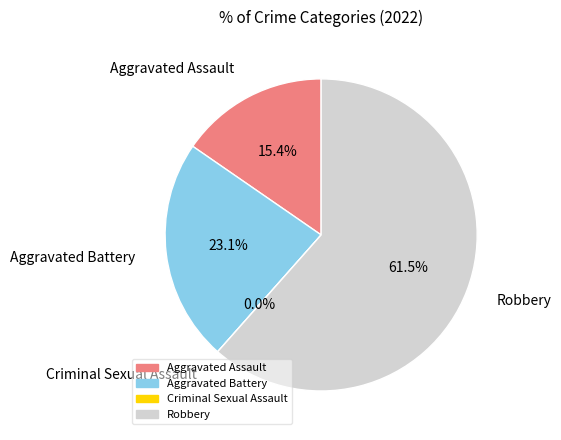

Count the number of slices in the pie.

4